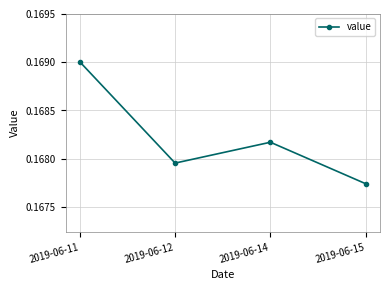

True or false: there are more than 0 points higher than both neighbors.

True